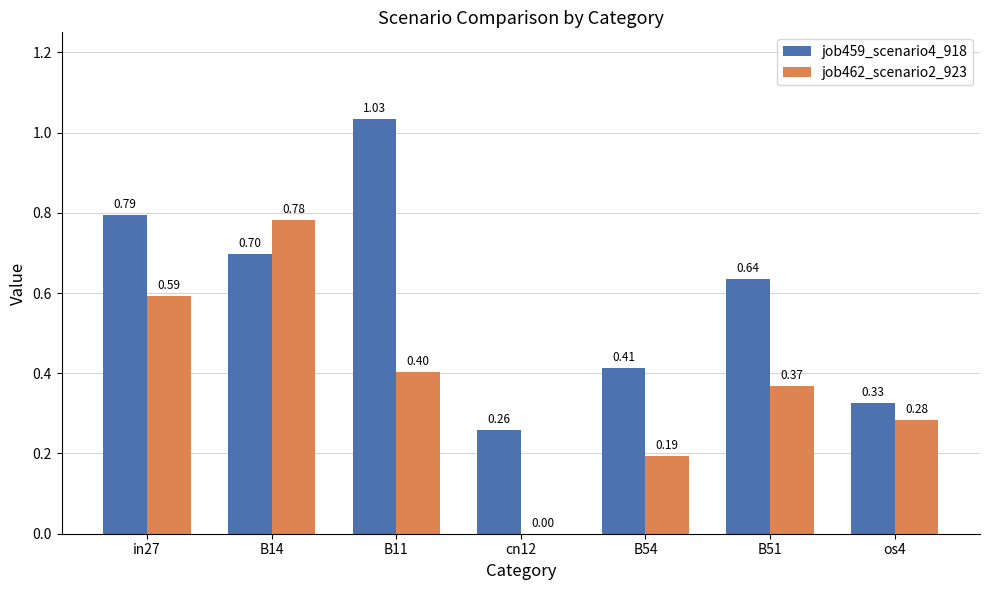

What is the sum of all job462_scenario2_923 values?

2.6